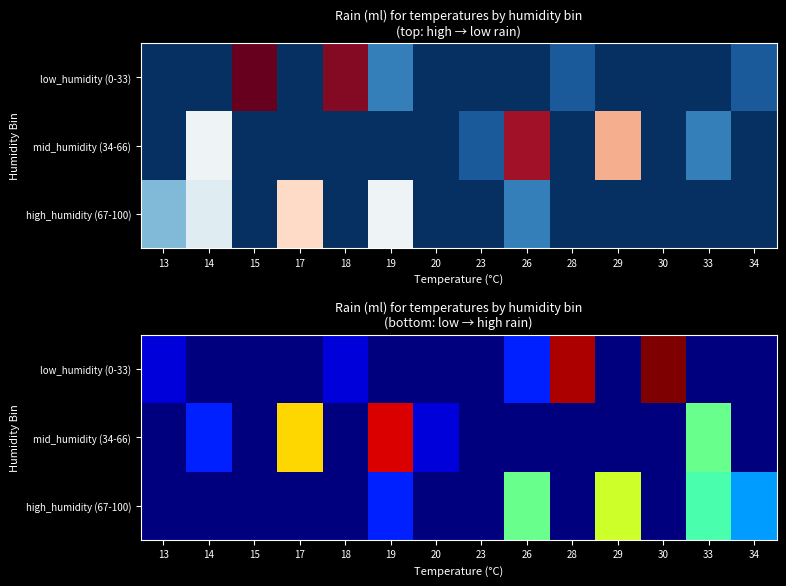

The high_humidity (67-100) series shows 0 at 15. True or false?

True